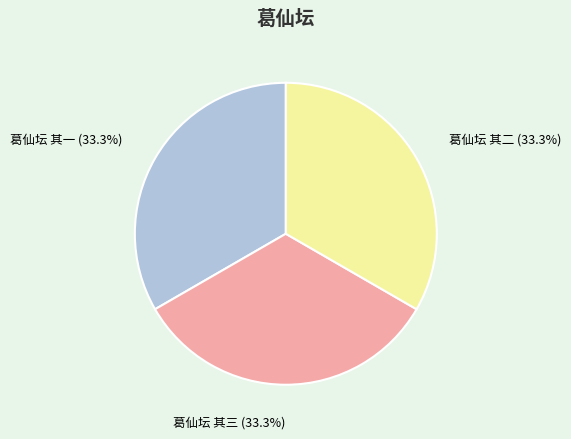

Count the number of slices in the pie.

3